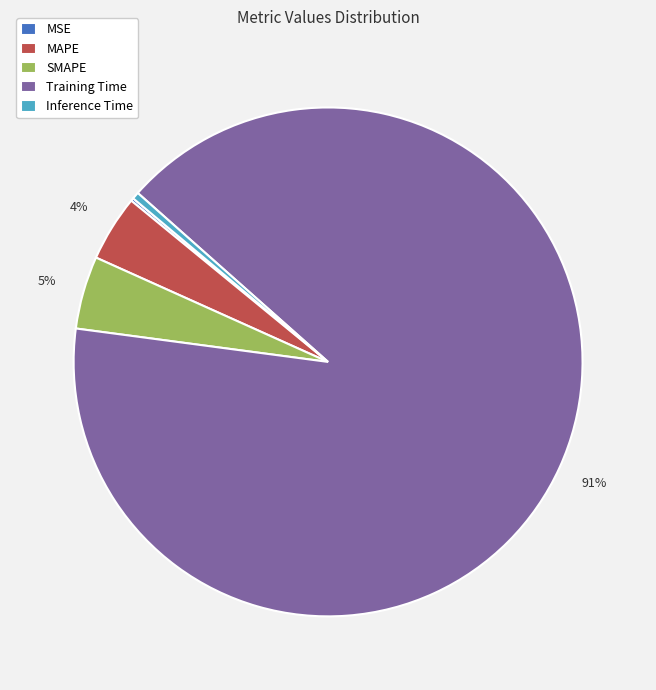

To the nearest percent, what is the combined percentage of Training Time and Inference Time?

91%